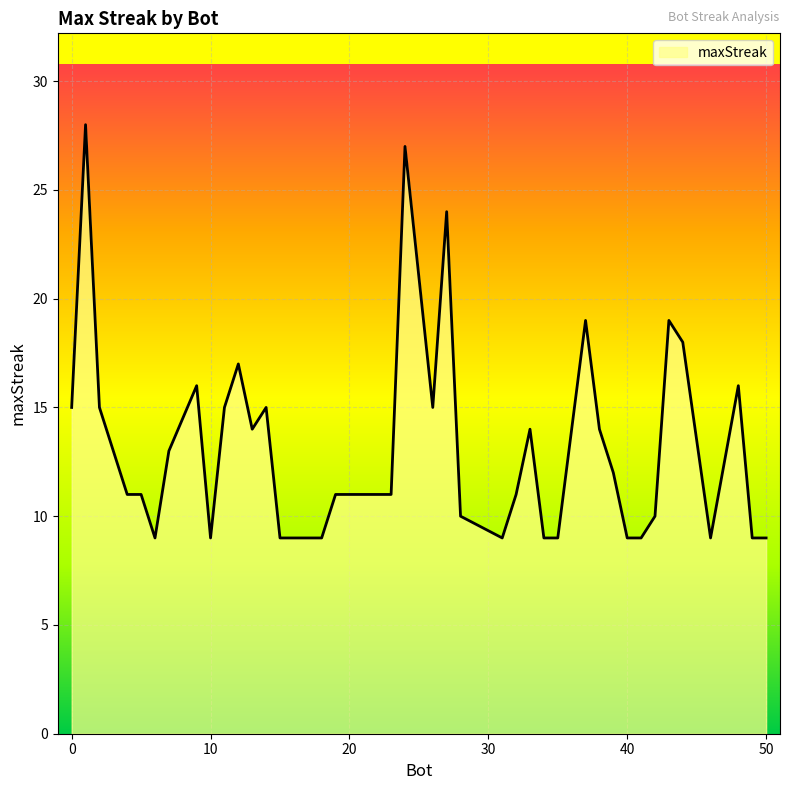

Does the chart display data point markers on the line(s)?

No